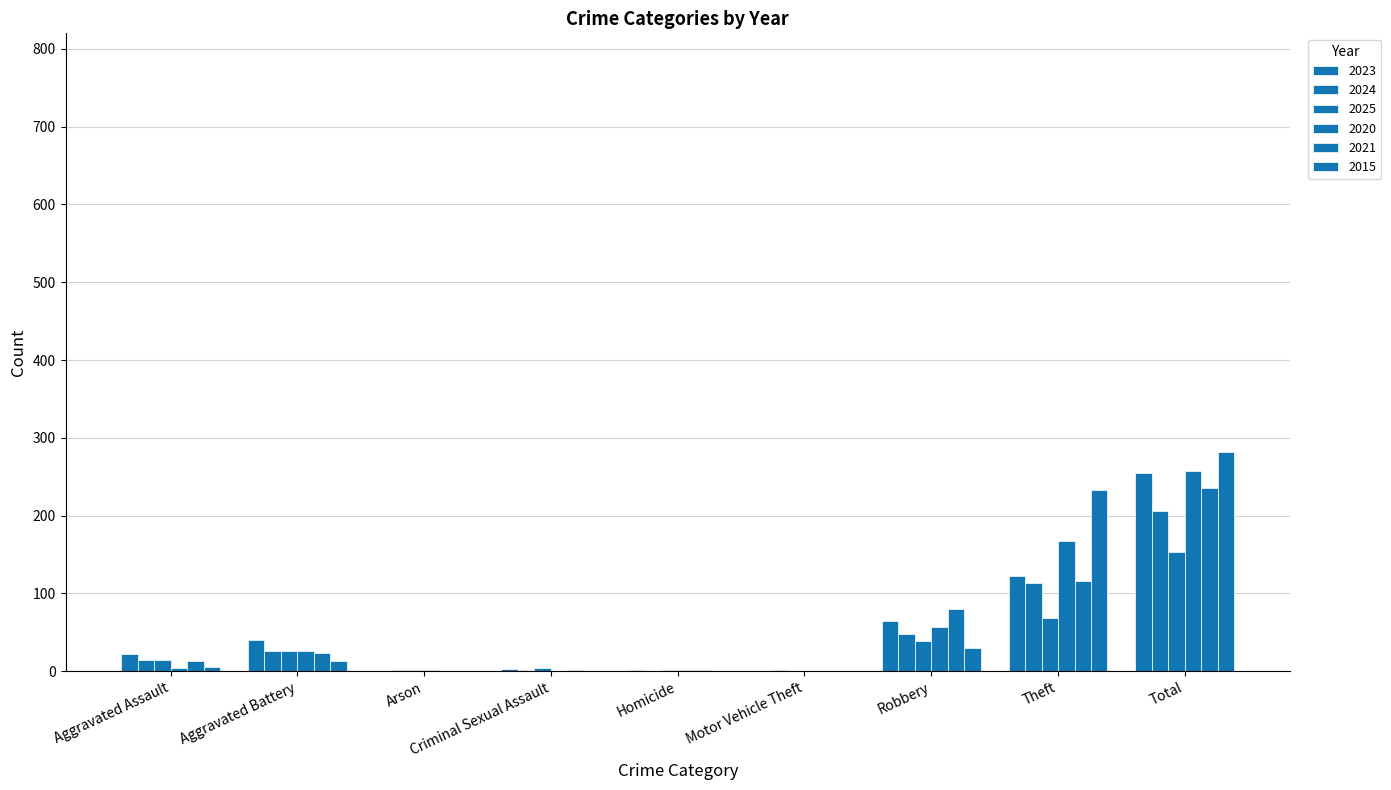

What is the difference between the 2025 values at Criminal Sexual Assault and Arson?

3